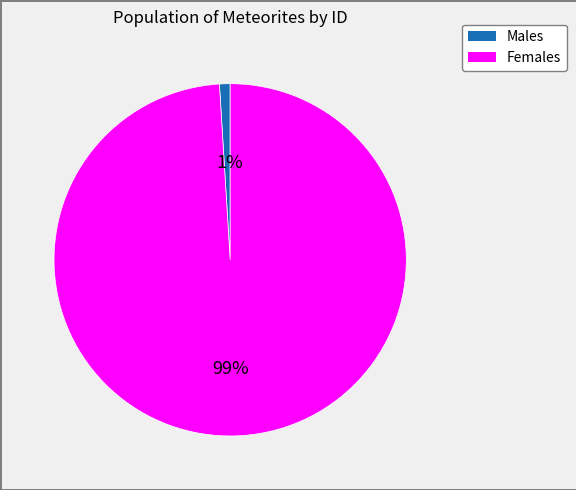

Is there any slice that represents more than half of the pie?

Yes